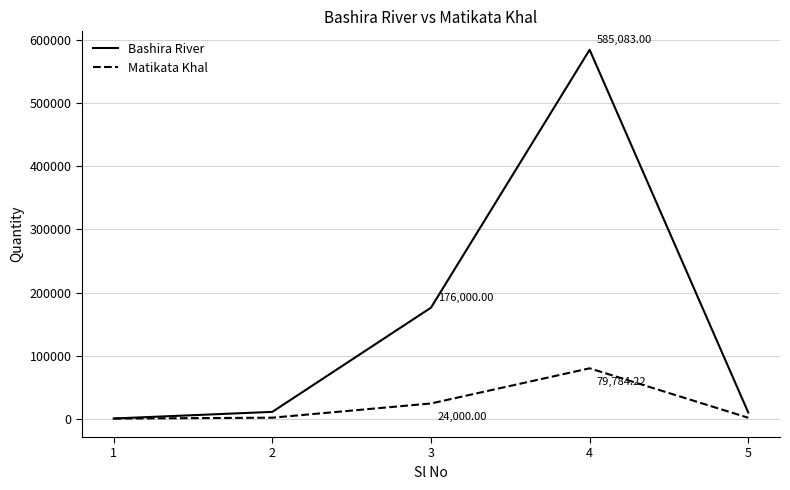

Count the number of categories in the chart.

5